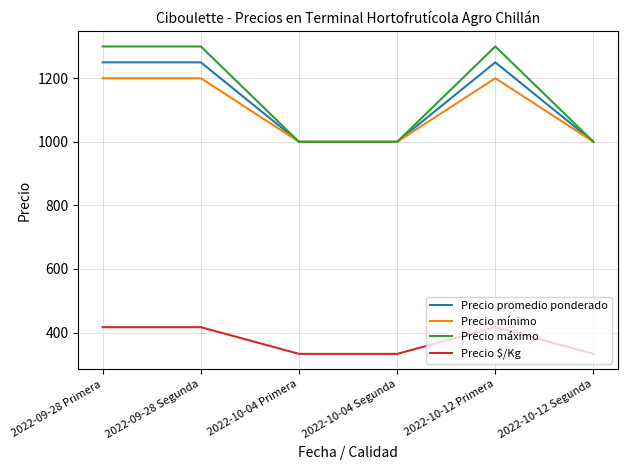

True or false: Precio $/Kg and Precio mínimo cross at least once.

False